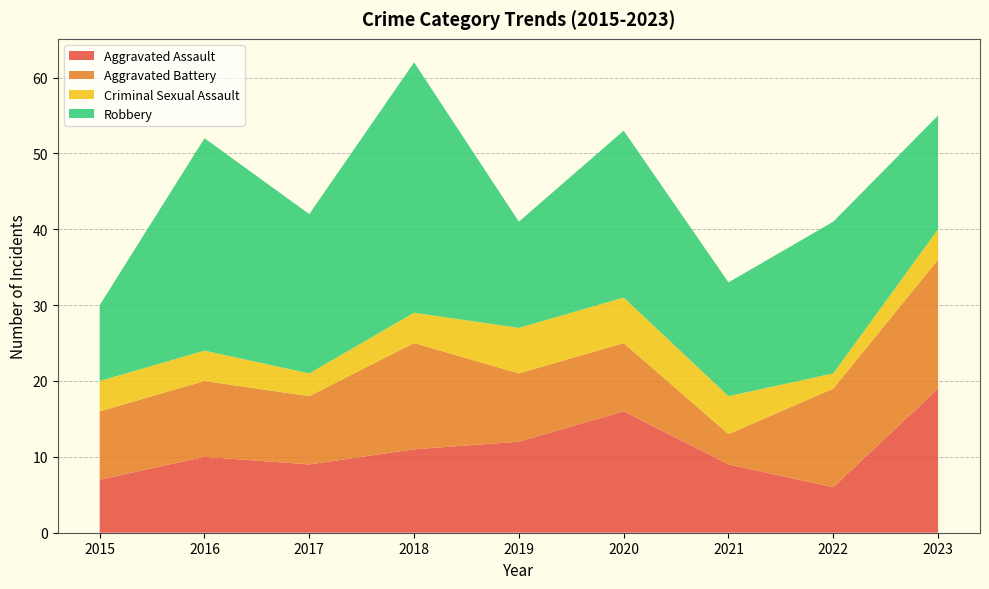

Reading left to right, what are all the values shown in this chart?

Aggravated Assault: 7	10	9	11	12	16	9	6	19
Aggravated Battery: 9	10	9	14	9	9	4	13	17
Criminal Sexual Assault: 4	4	3	4	6	6	5	2	4
Robbery: 10	28	21	33	14	22	15	20	15